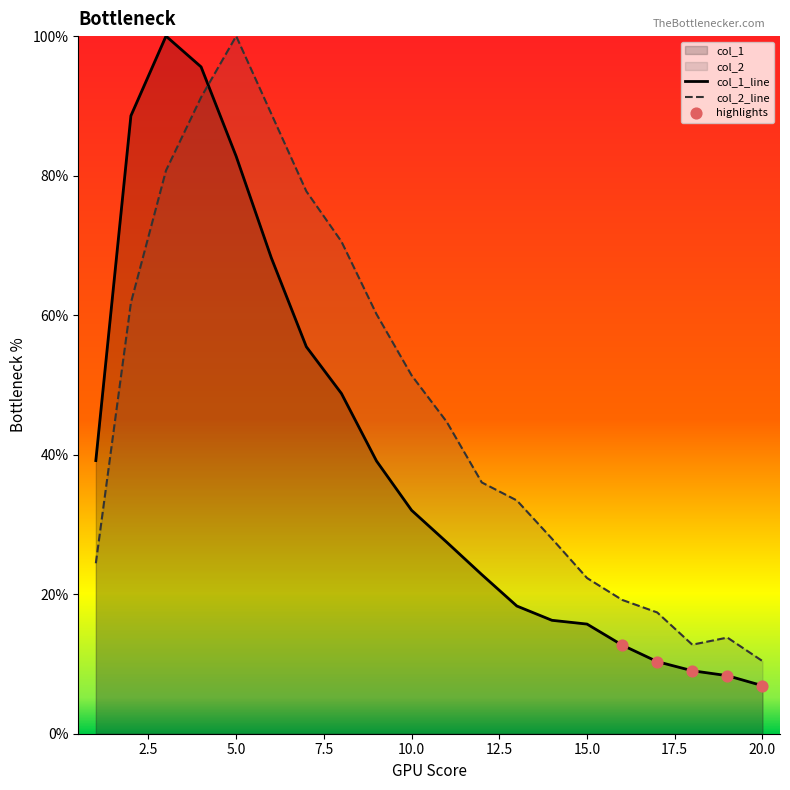

Is the value of col_1 at 9 greater than the value of col_2 at 5?

No